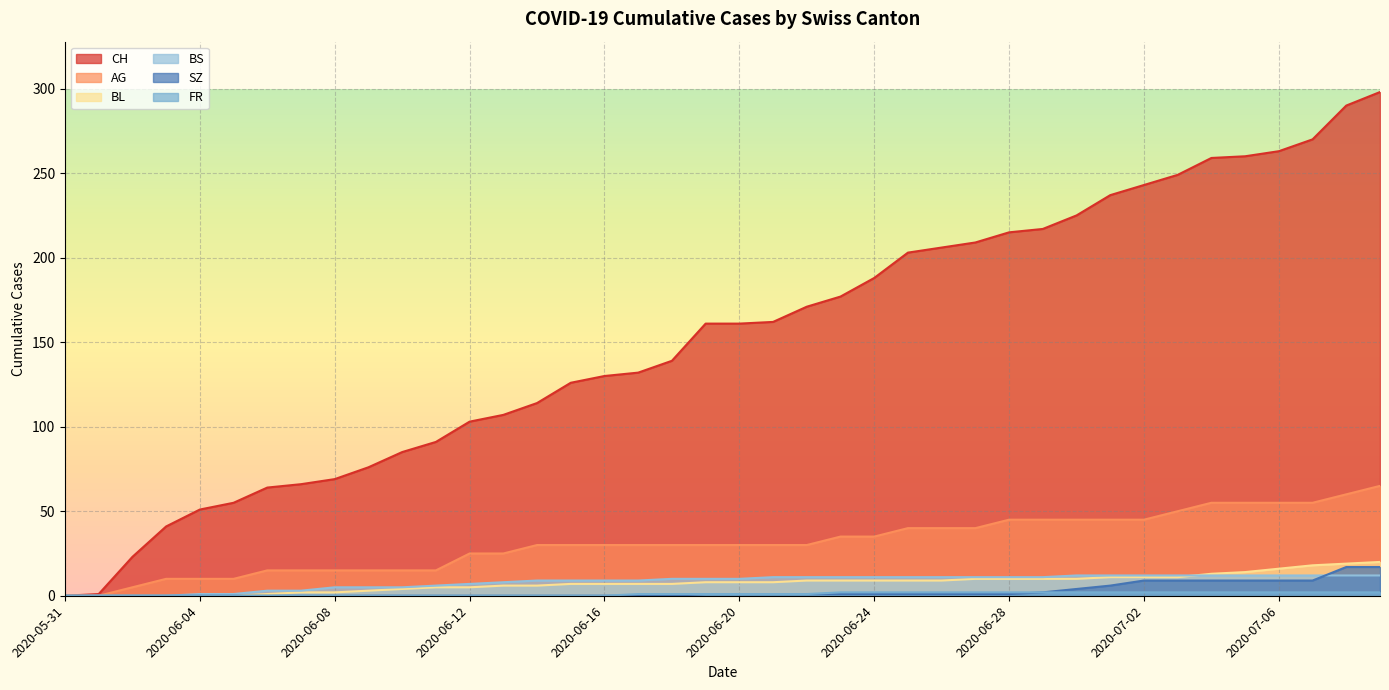

Count the number of data series in this chart.

6